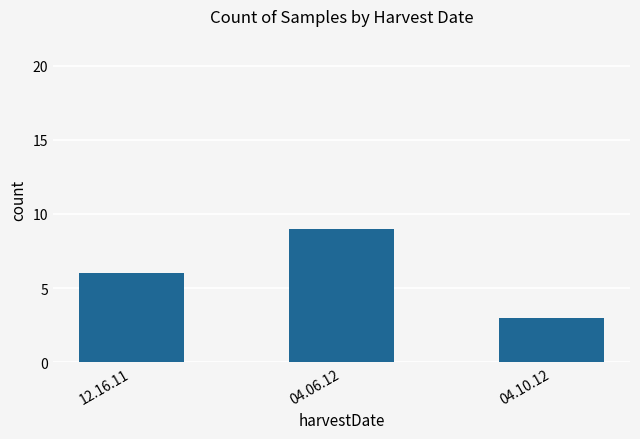

List the labels in order of value, smallest first.

04.10.12, 12.16.11, 04.06.12